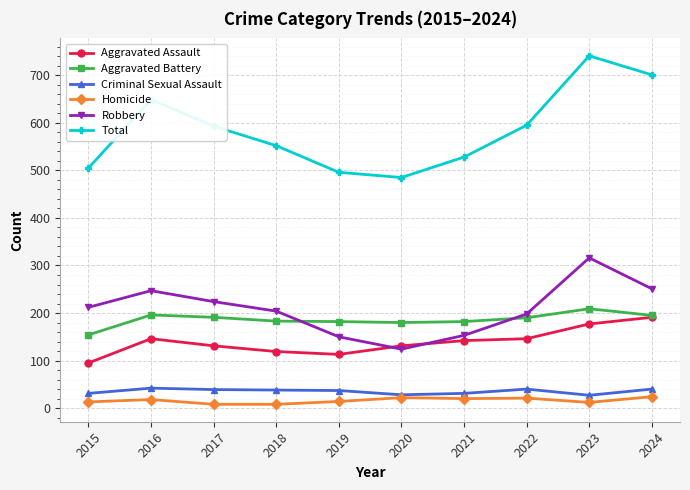

What is the value of the Aggravated Assault point at the 3rd from the left?

131